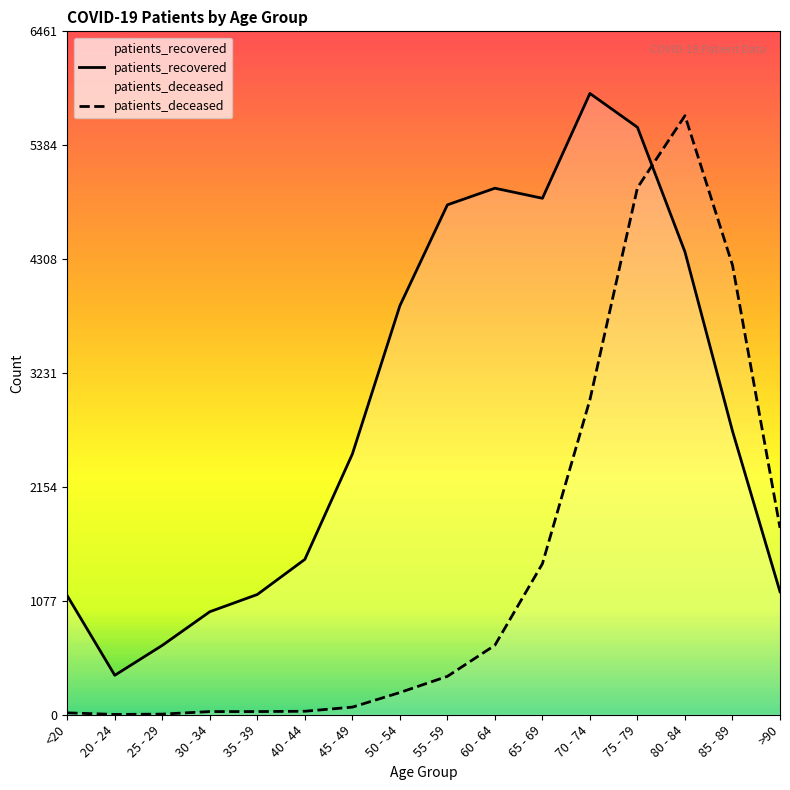

List the labels in order of patients_deceased value, smallest first.

20 - 24, 25 - 29, <20, 30 - 34, 35 - 39, 40 - 44, 45 - 49, 50 - 54, 55 - 59, 60 - 64, 65 - 69, >90, 70 - 74, 85 - 89, 75 - 79, 80 - 84